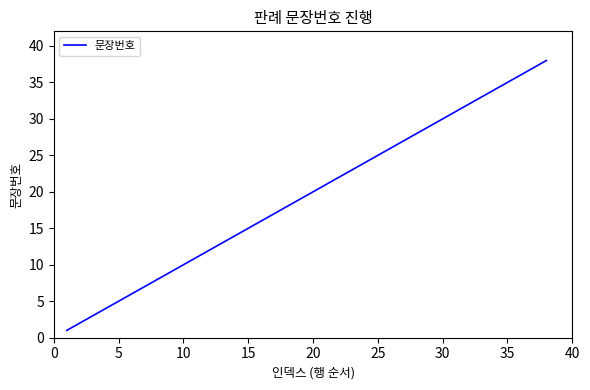

What is the difference between the maximum and minimum values?

37